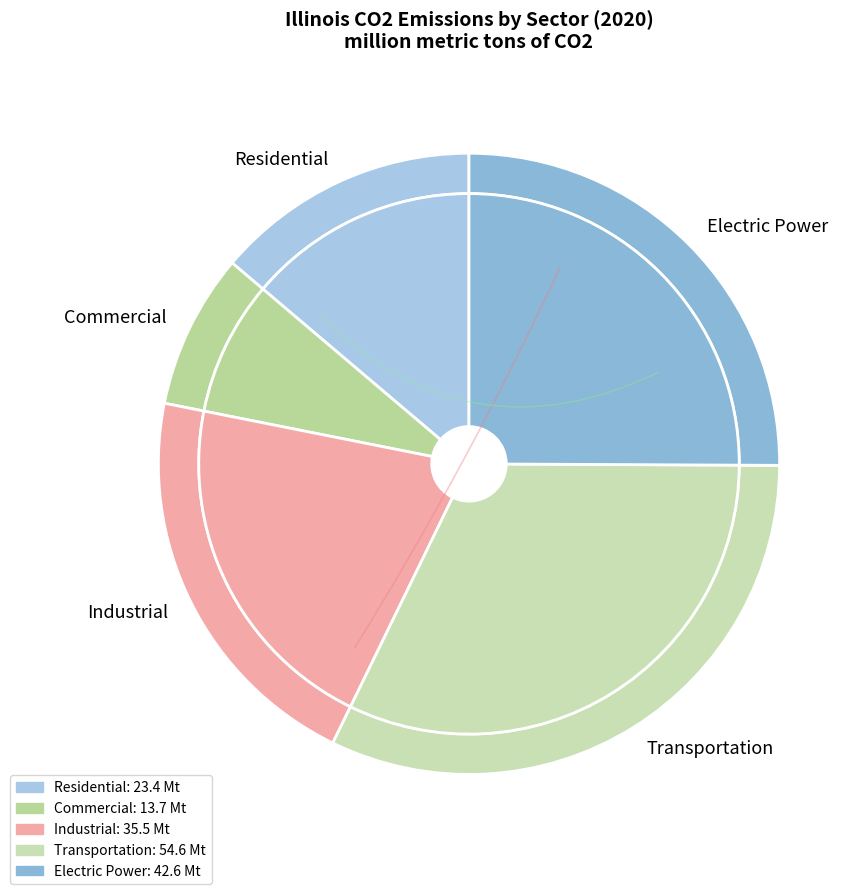

Does Commercial represent more than half of the total?

No